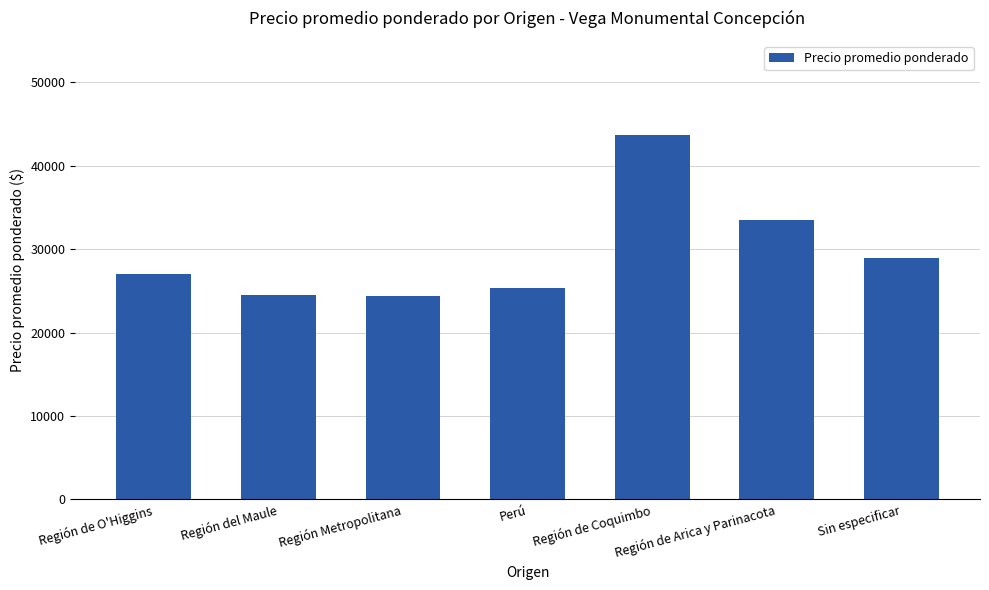

What is the smallest value displayed?

24327